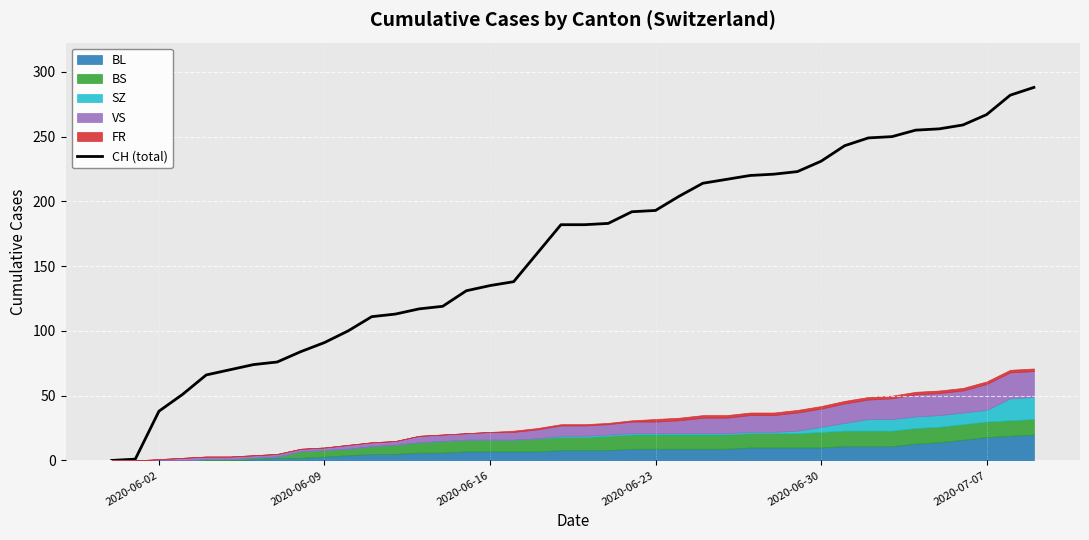

True or false: there are more than 1 points higher than both neighbors.

False